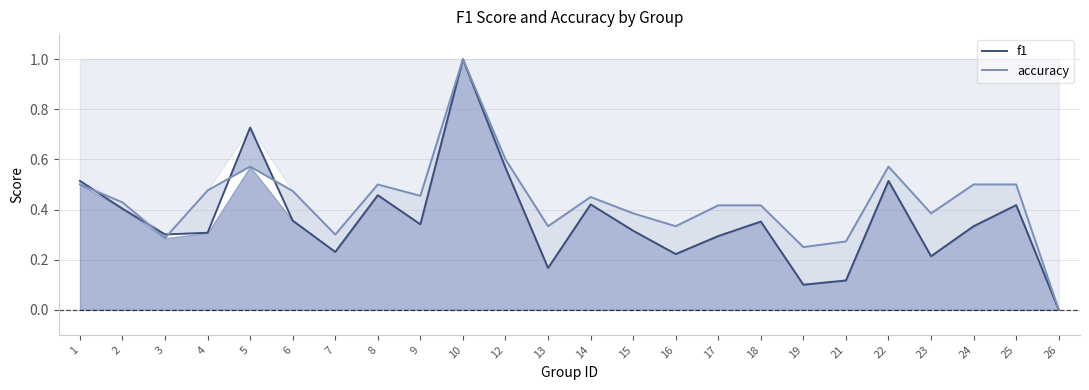

Between 1 and 4, which series saw the biggest shift?

f1